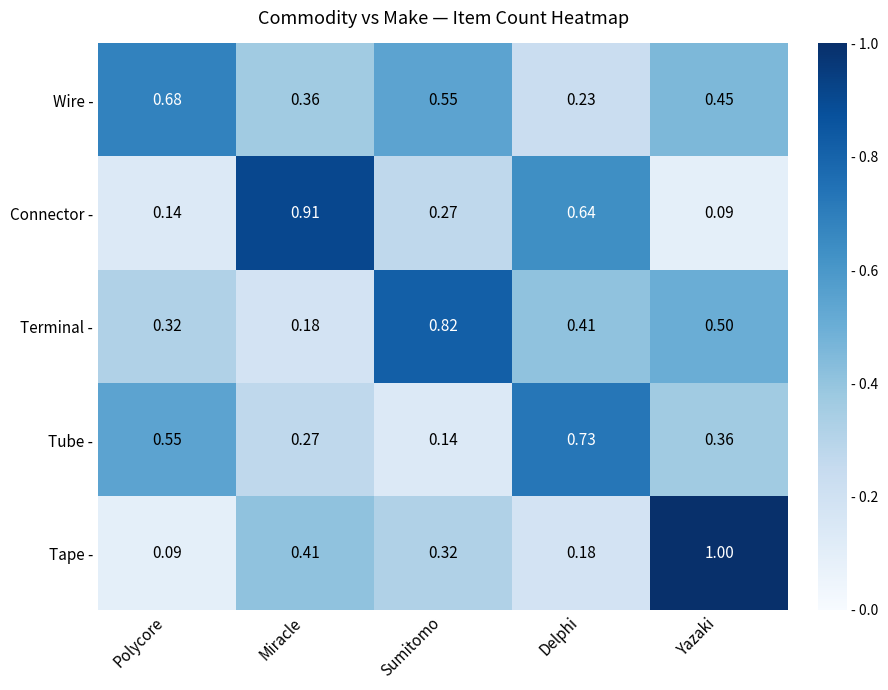

Which series has the widest spread of values?

Tape -